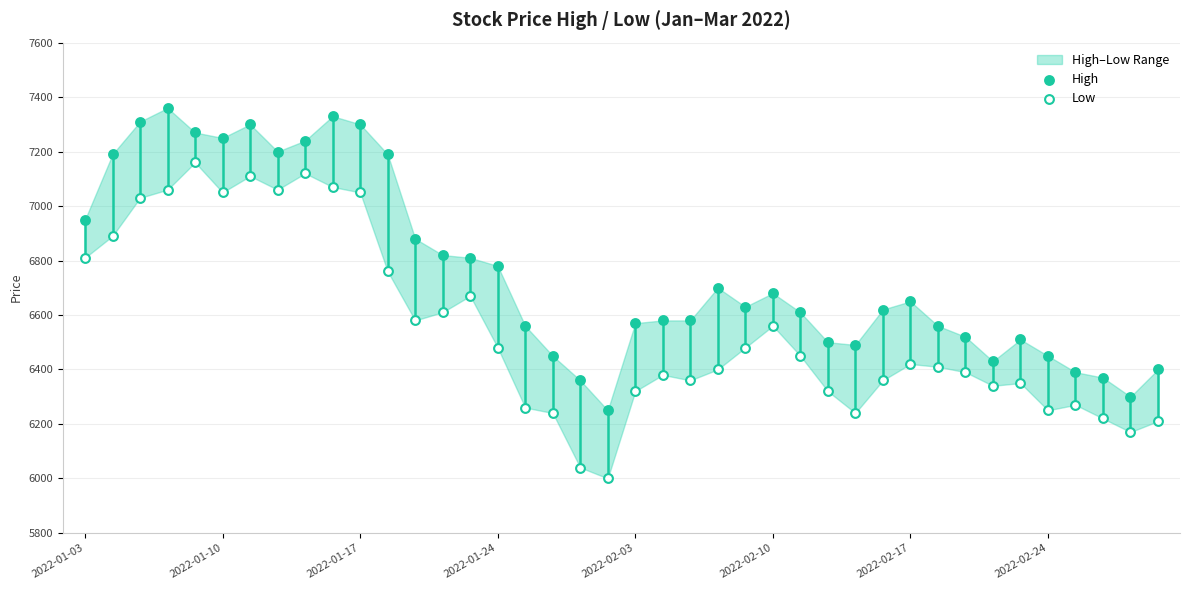

Which series reaches the maximum Y coordinate?

High